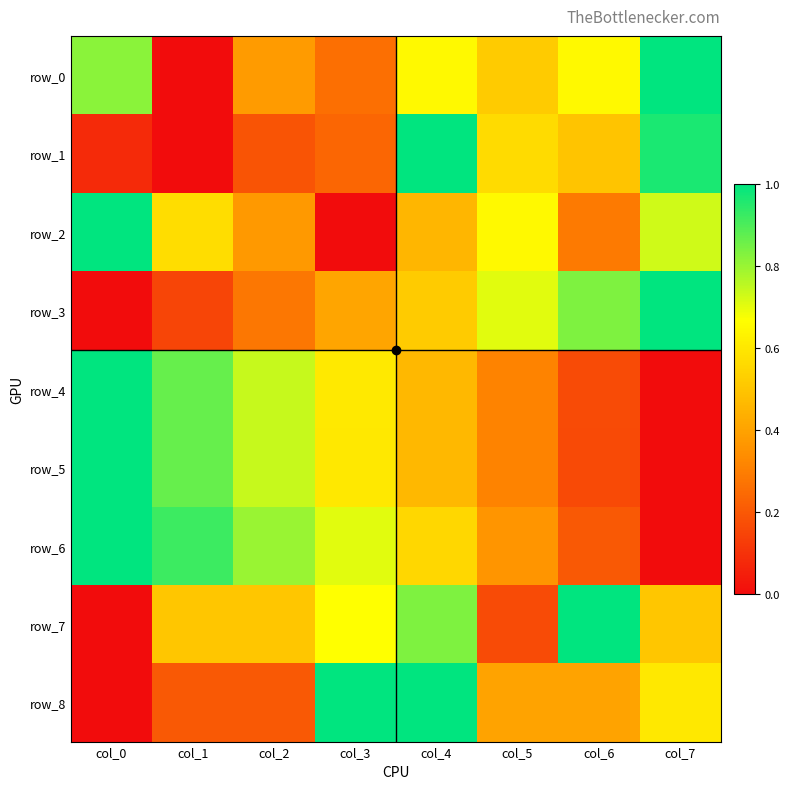

What is the difference between the row_6 values at col_0 and col_6?

0.8